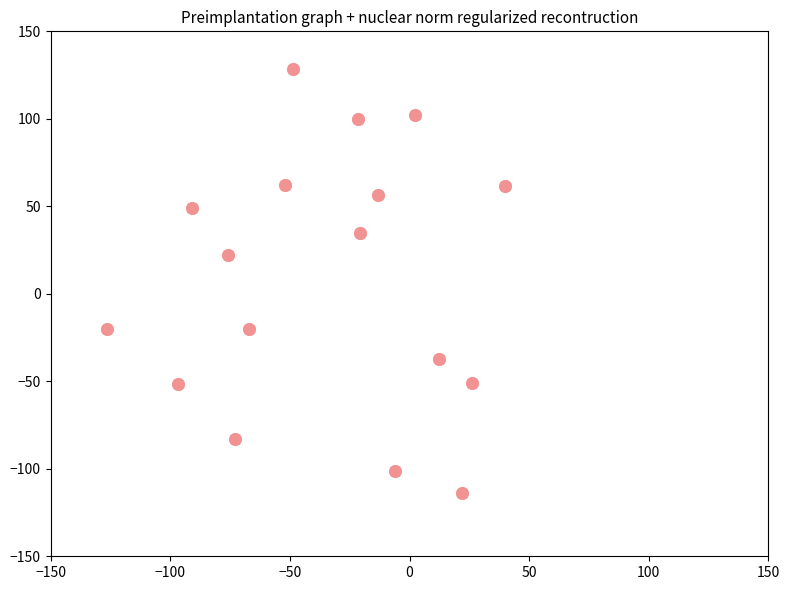

What is the range of X values (max minus min)?

166.4